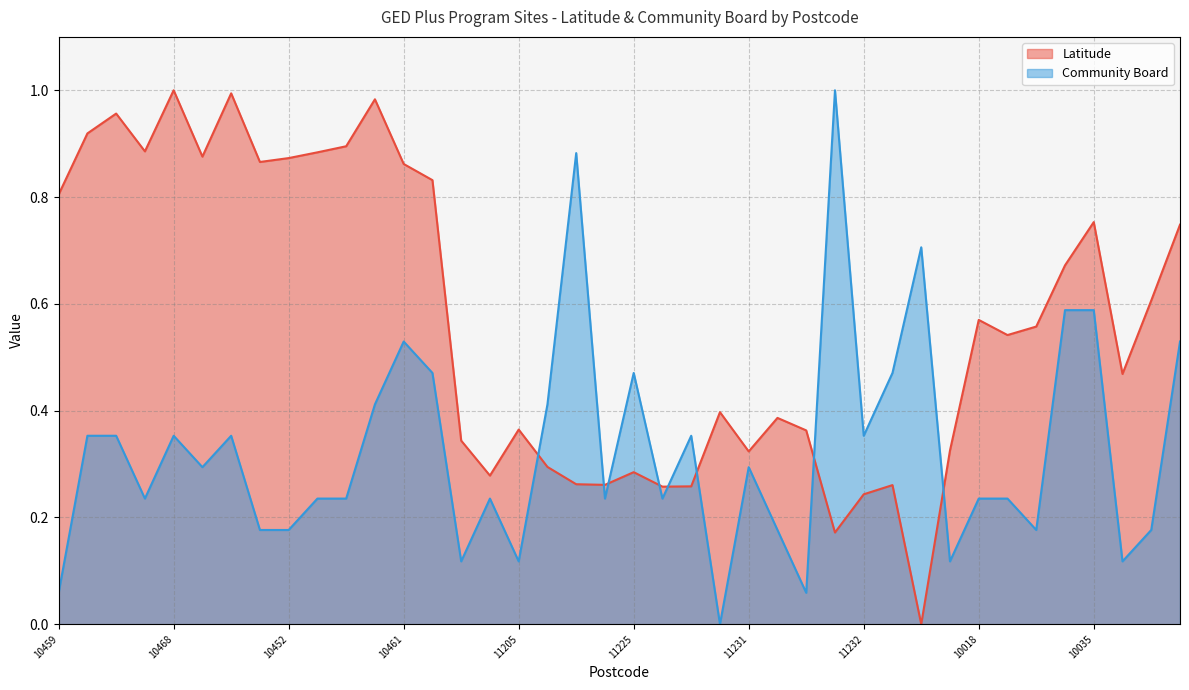

What is the total value across all series at 10027?

1.3